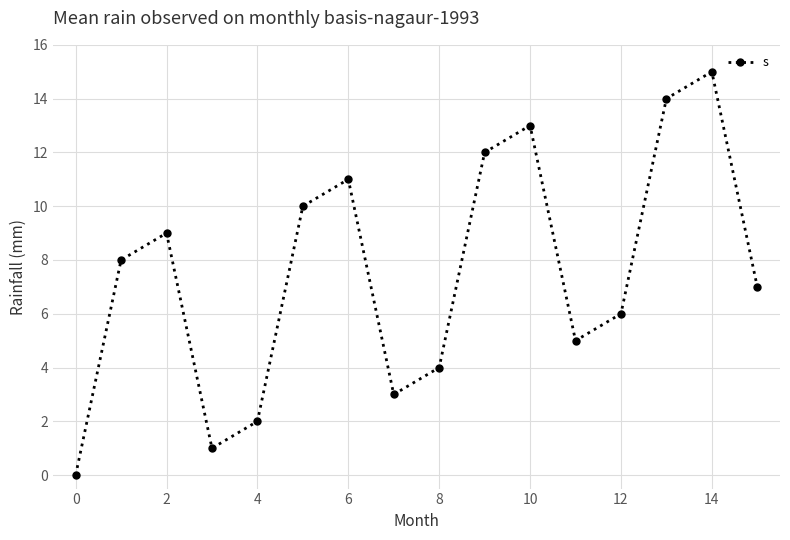

What is the difference between the maximum and minimum values?

15